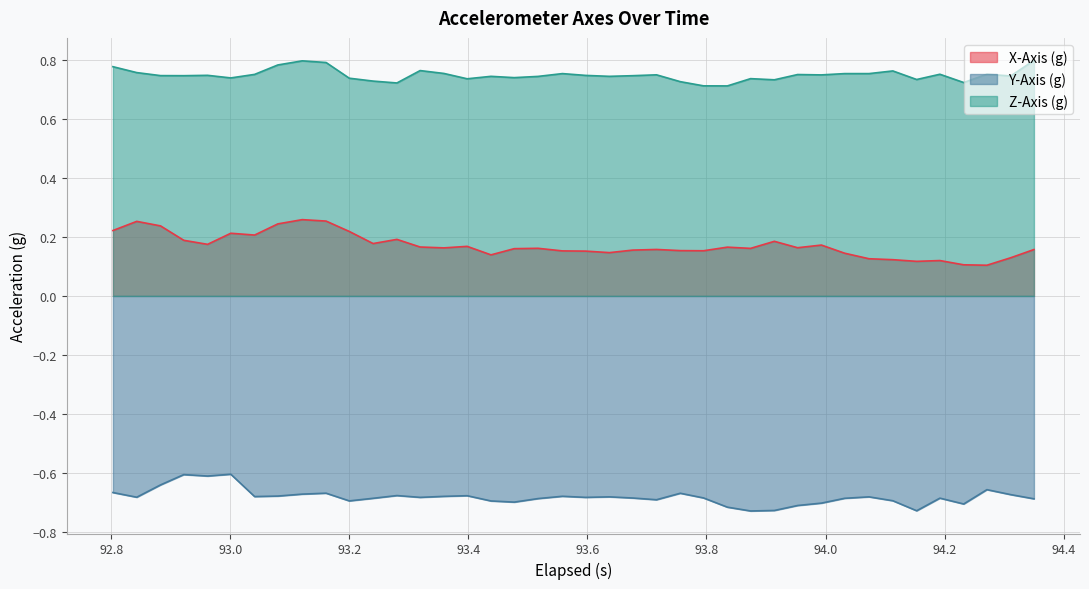

True or false: Z-Axis (g) has more than 0 points higher than both neighbors.

True